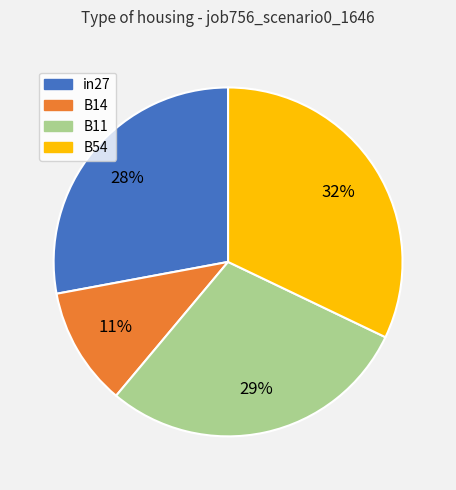

How many slices are in this pie chart?

4